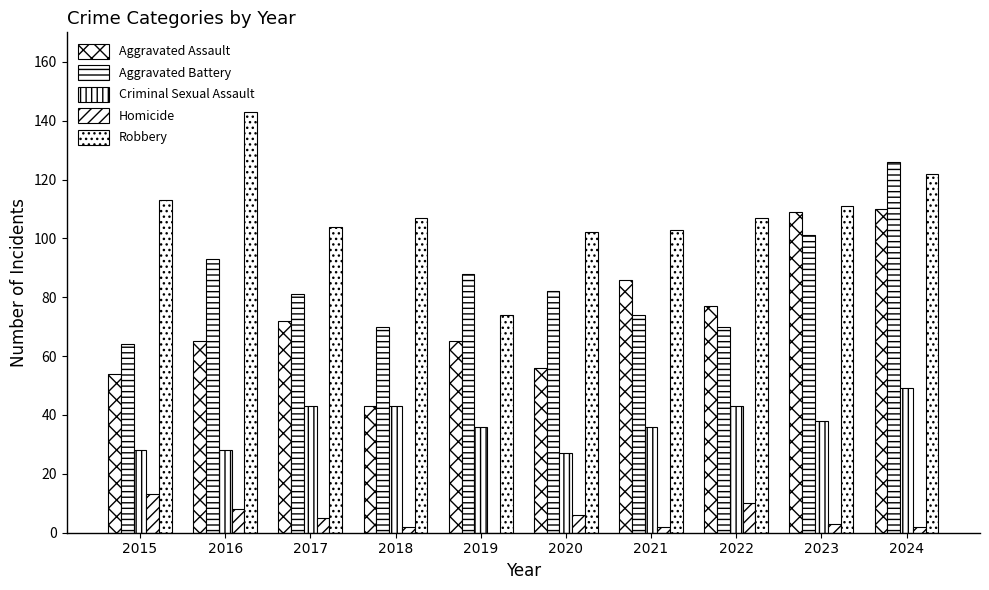

Are the bars horizontal?

No